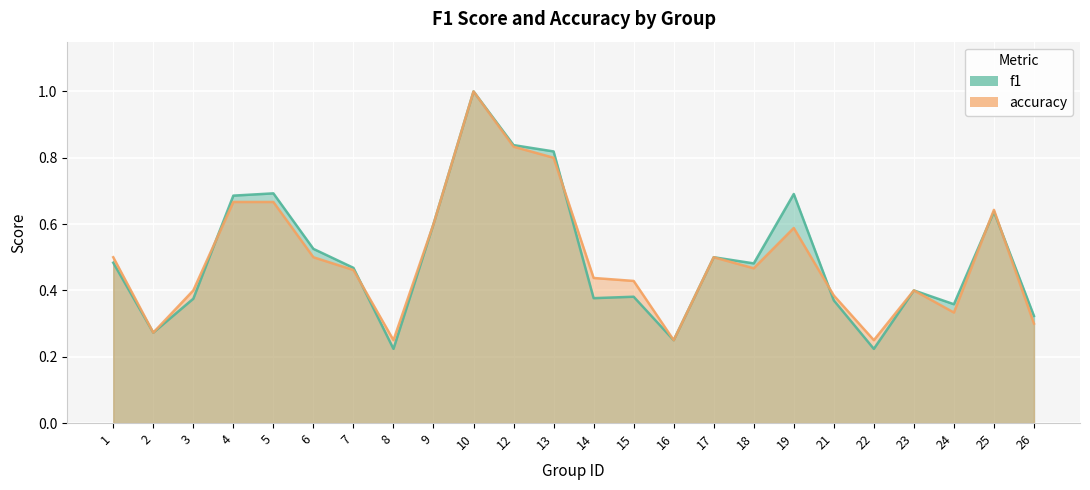

What is the value of the accuracy point at the 15th from the left?

0.2